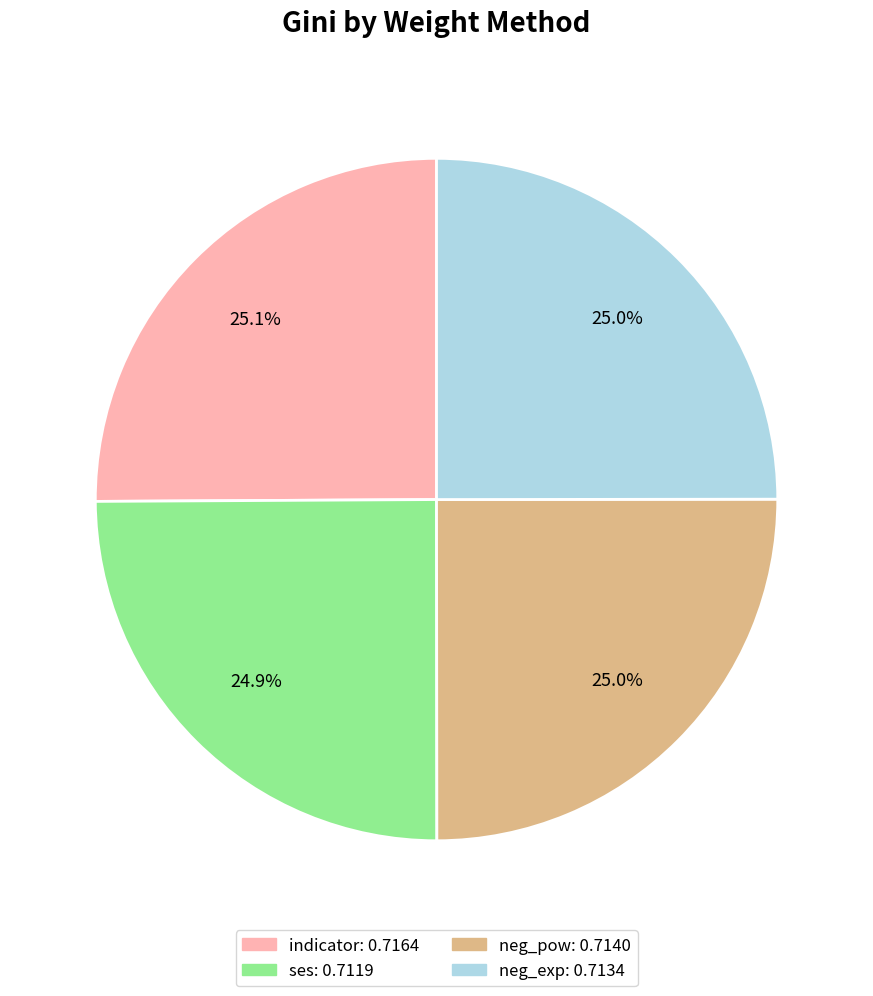

To the nearest percent, what portion does neg_exp represent?

25%